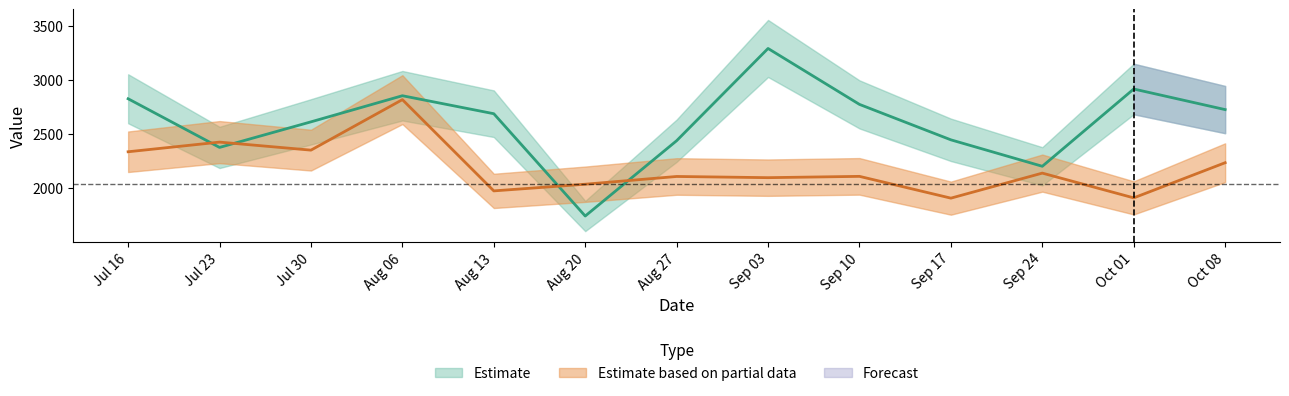

Which has a higher value, Jul 23 or Jul 30?

Jul 30